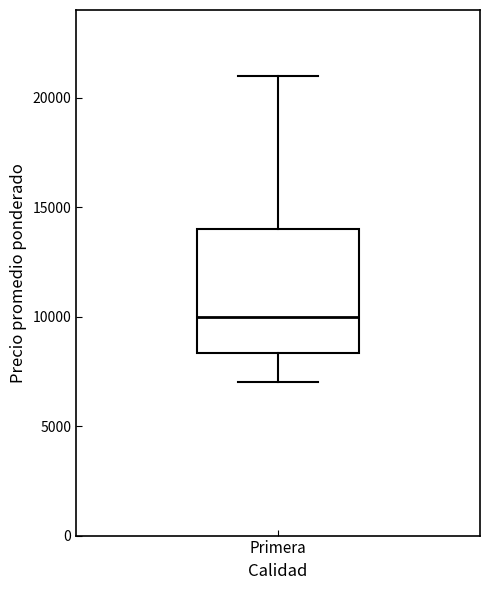

Transcribe this box plot: give where the median line is, the range the box spans, and where the two whiskers end, as read against the y-axis. The values are not printed on the chart, so give them approximately, as read against the axis.

median 10000, box 8500 to 14000, whiskers 7000 to 21000